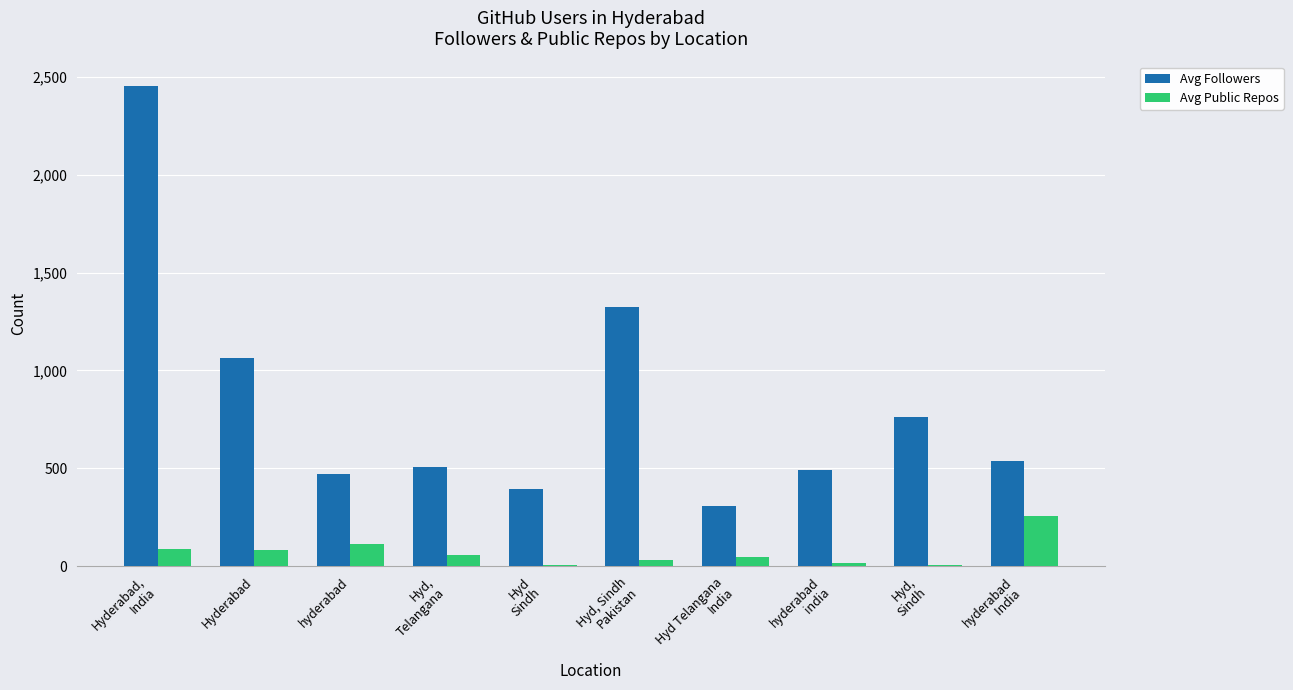

Rank the series at hyderabad
india from highest to lowest value.

Avg Followers, Avg Public Repos